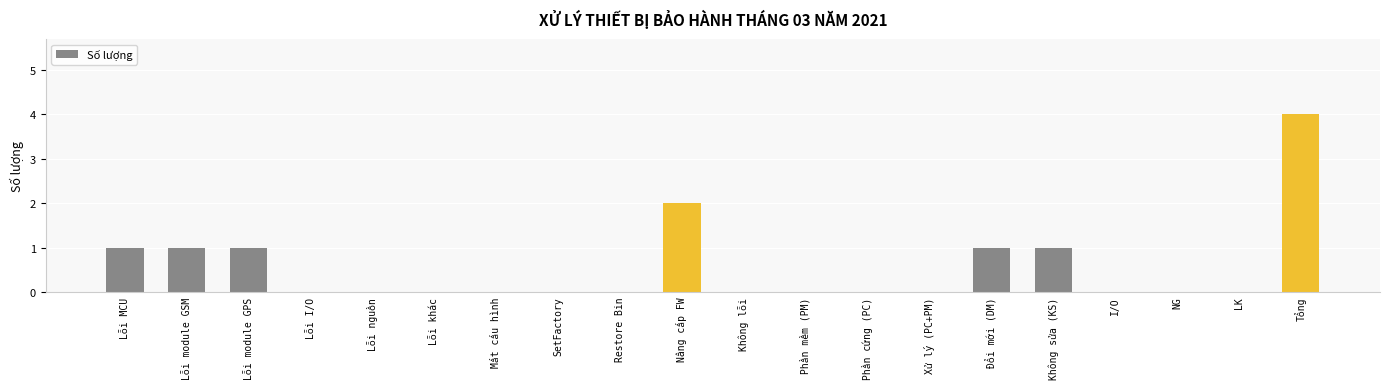

How many categories are shown in the chart?

20